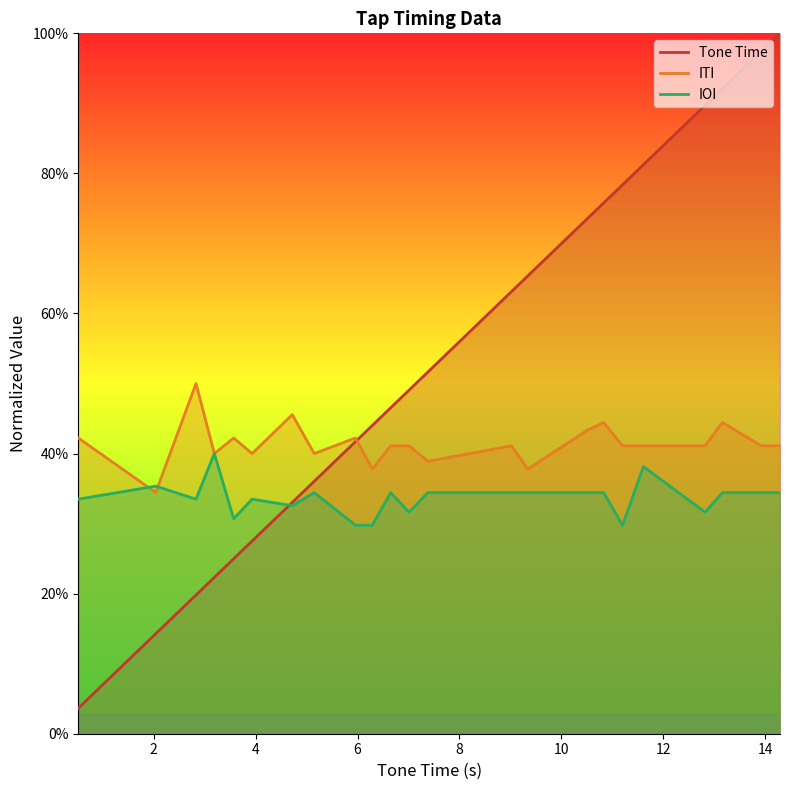

Is it true that ITI equals 0.2 at 9.02?

False